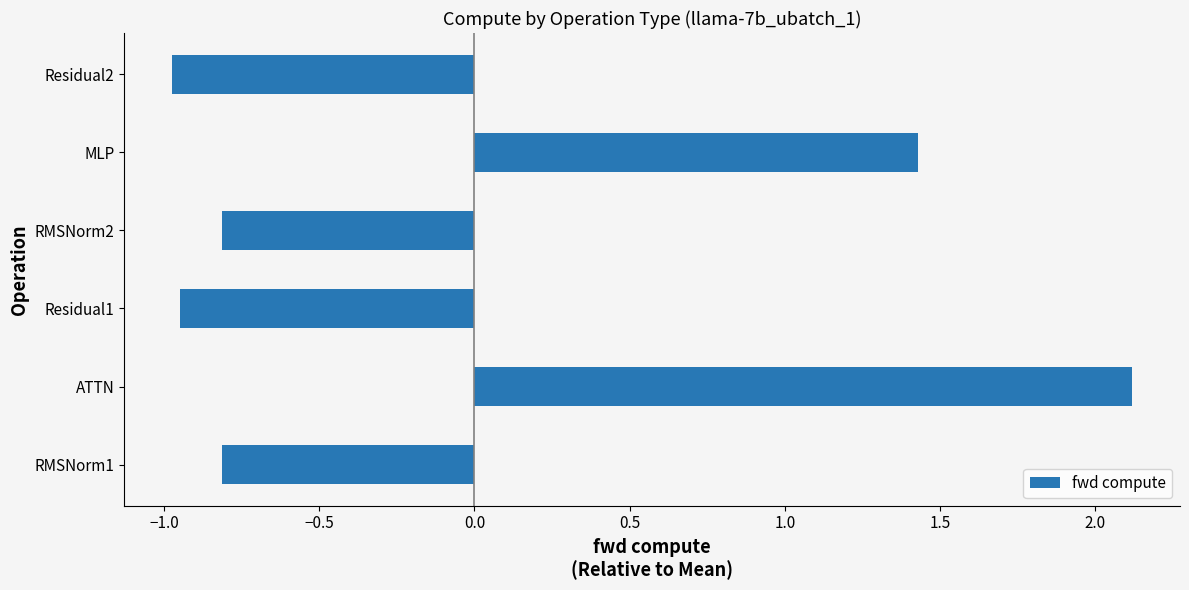

True or false: the data shows 0.6 at ATTN.

False